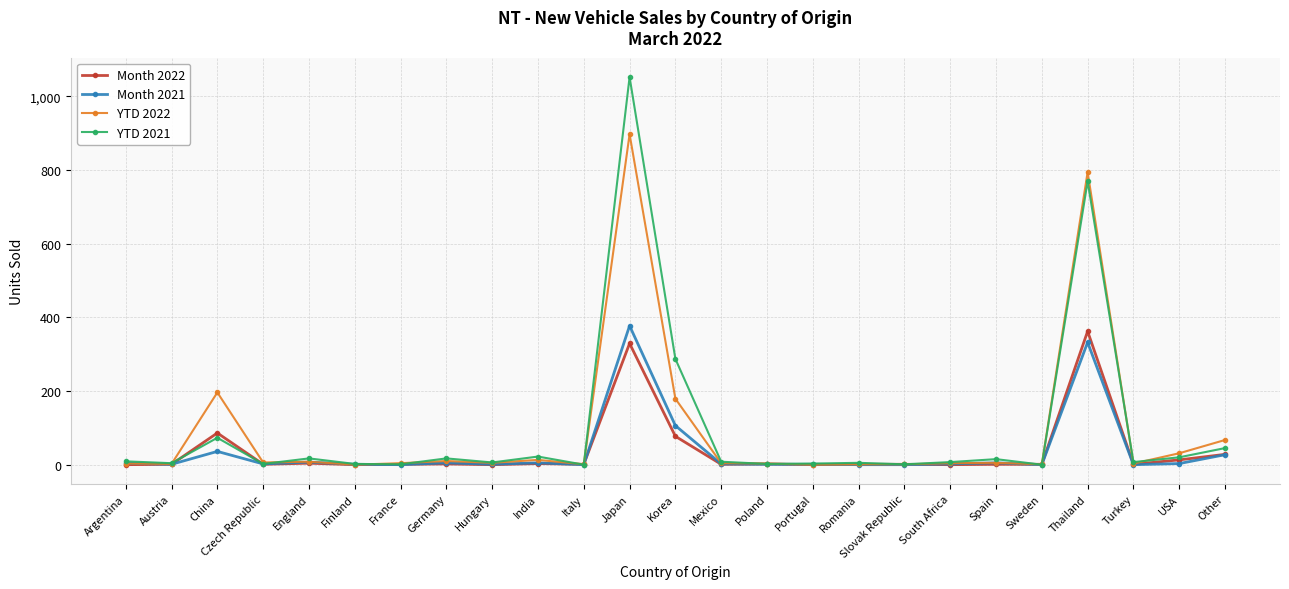

How many distinct data groups are displayed?

4